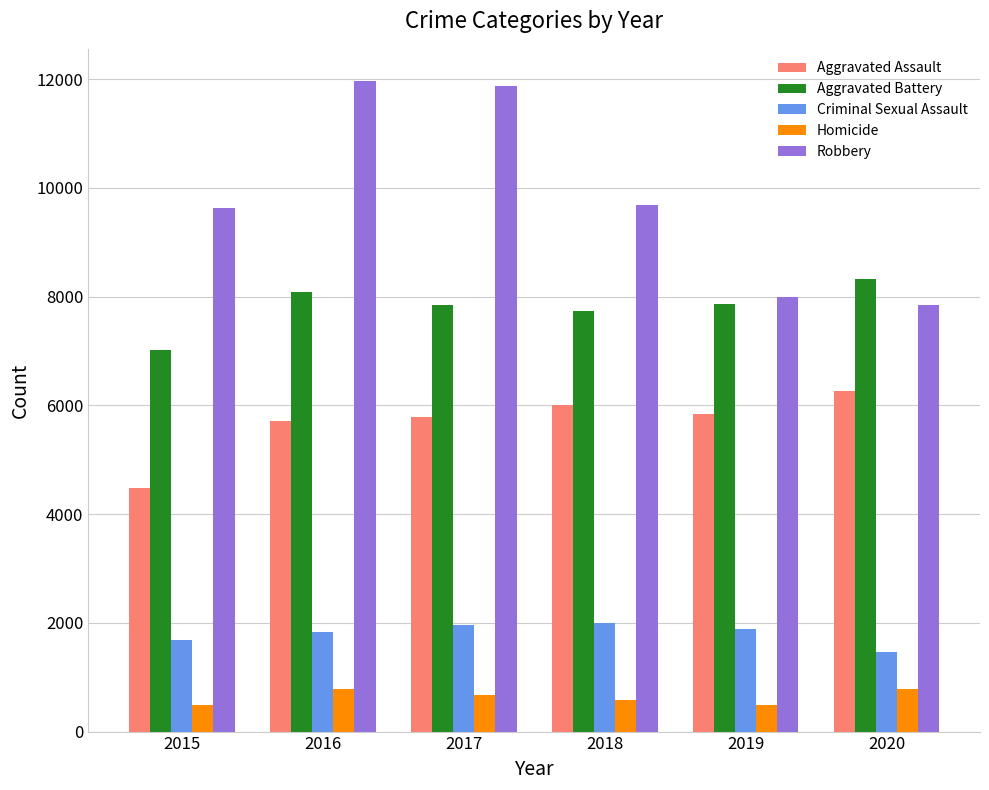

Which series has the largest range (max minus min)?

Robbery